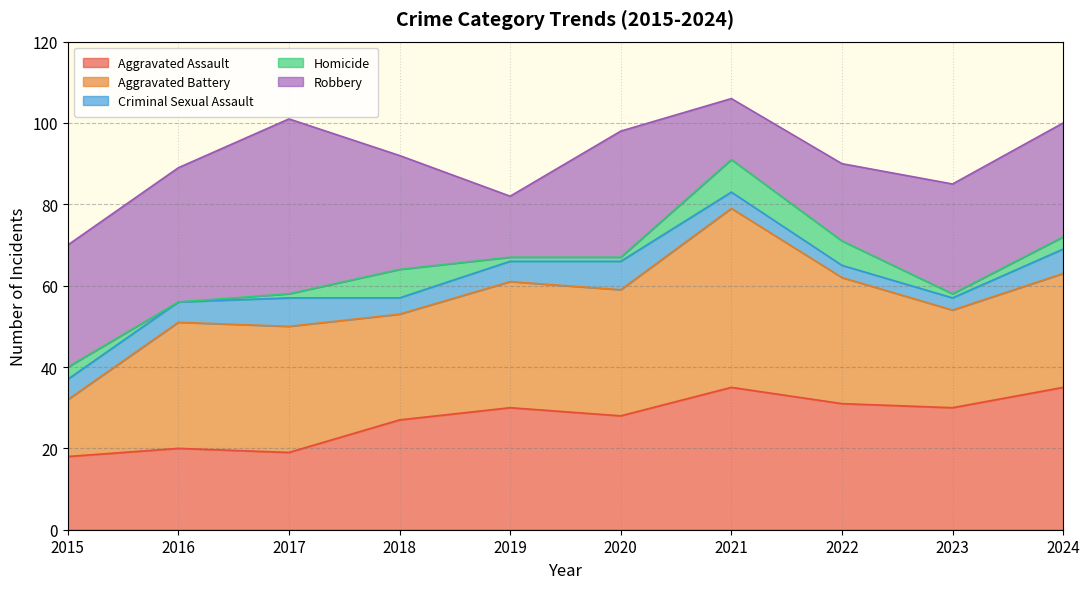

Which has a higher value, 2019 or 2018?

2019